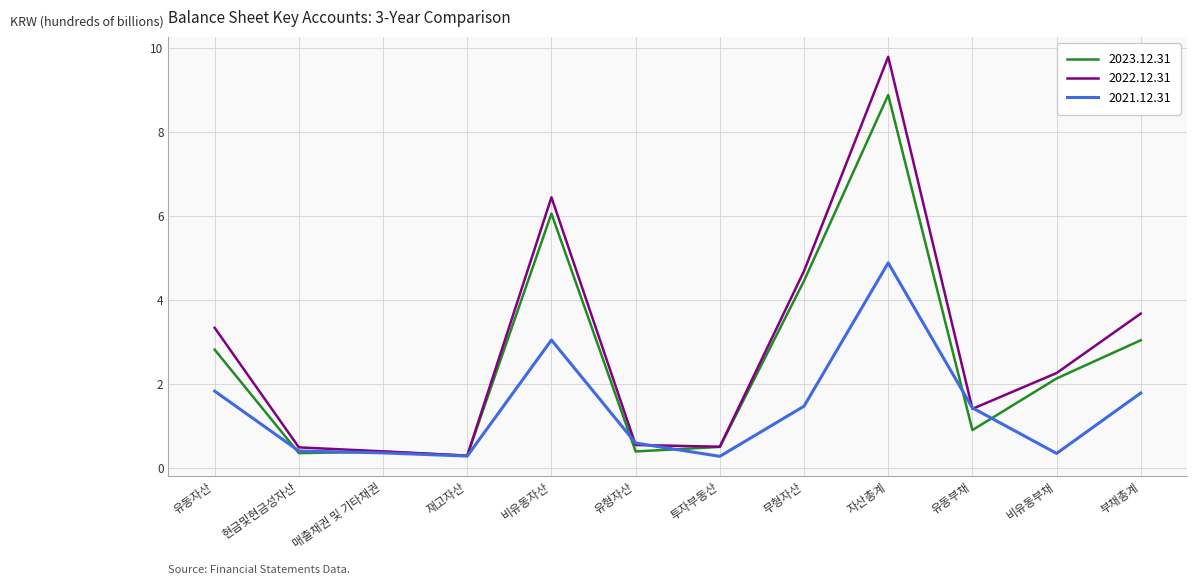

Is the value of 2023.12.31 at 비유동부채 greater than the value of 2021.12.31 at 유형자산?

Yes